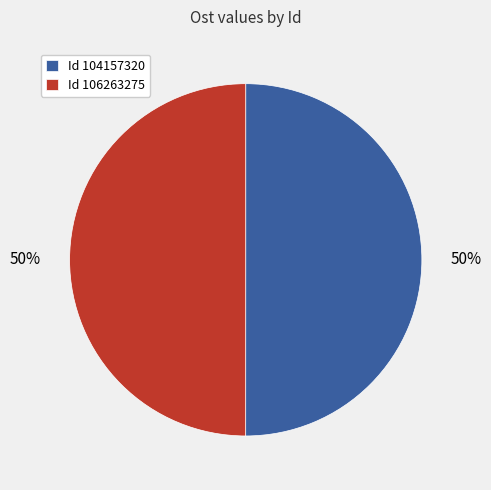

How many segments does this pie chart have?

2